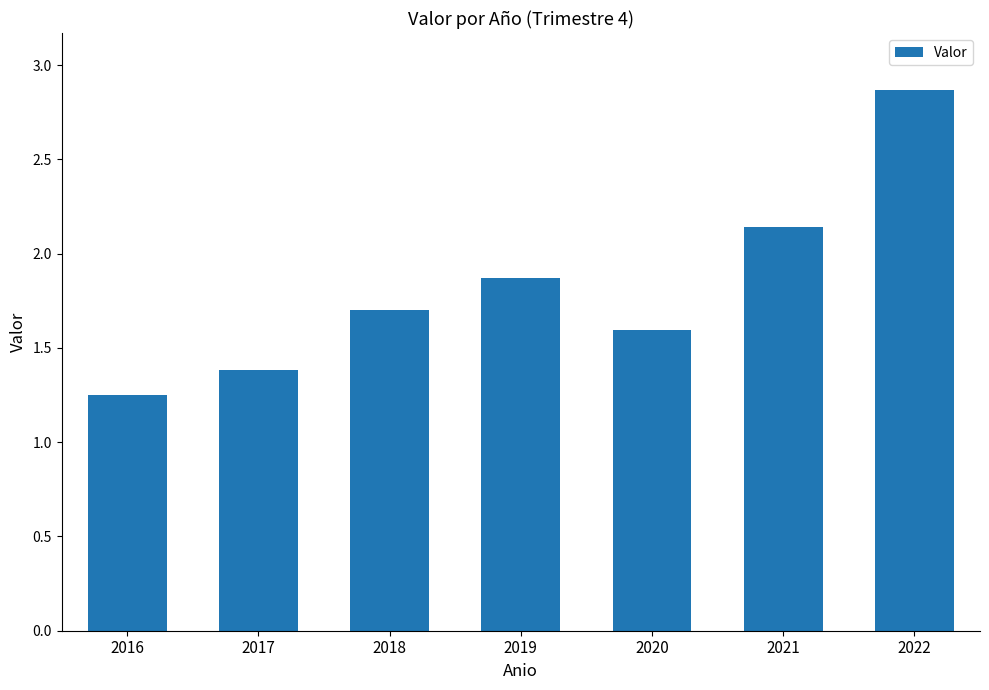

Which label corresponds to the smallest value in the chart?

2016